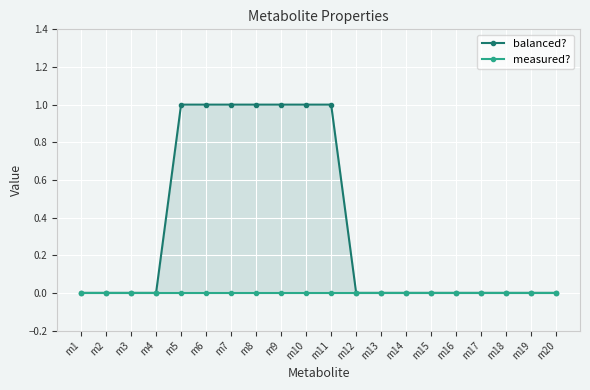

What is the sum of all balanced? values?

7